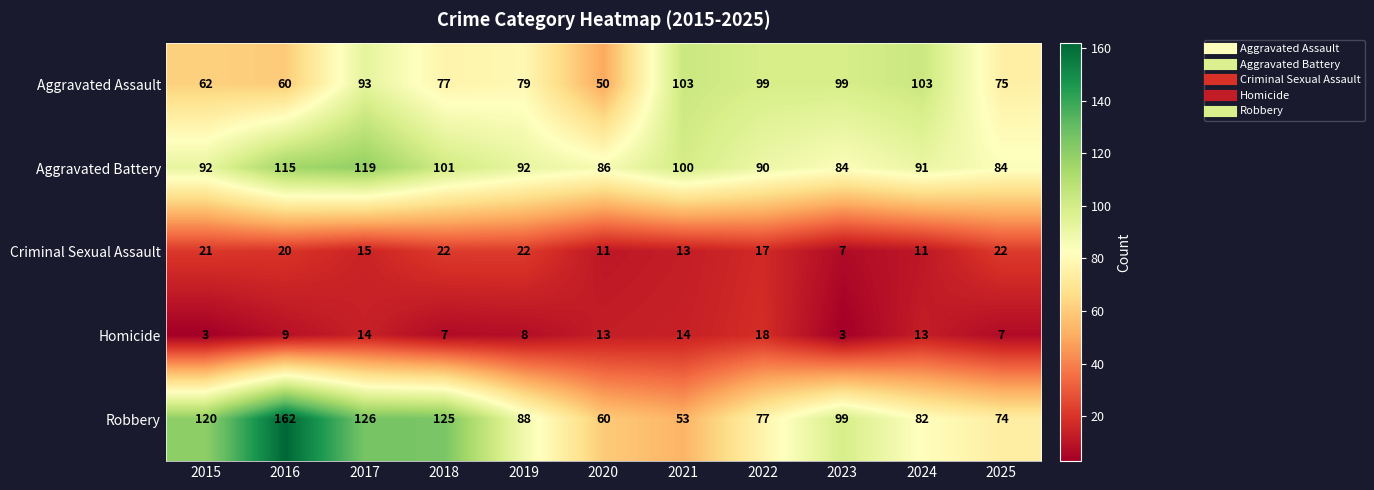

At which category is the sum across all series the highest?

2017